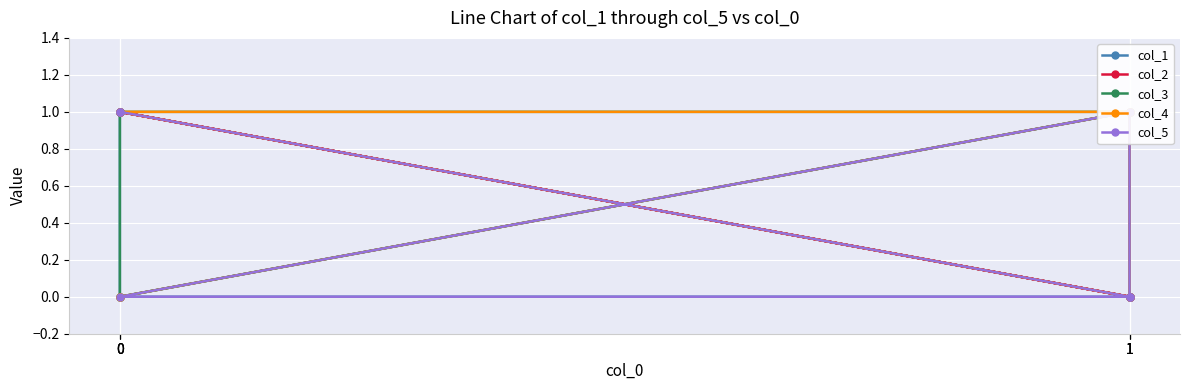

How many col_2 values are between 0 and 1?

6